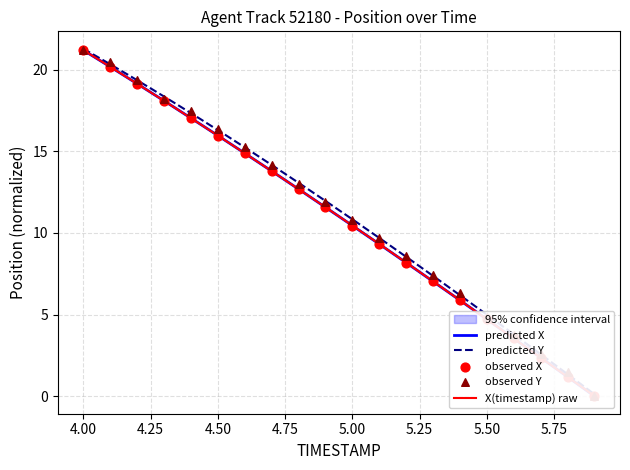

At how many categories does at least one series exceed 20?

2